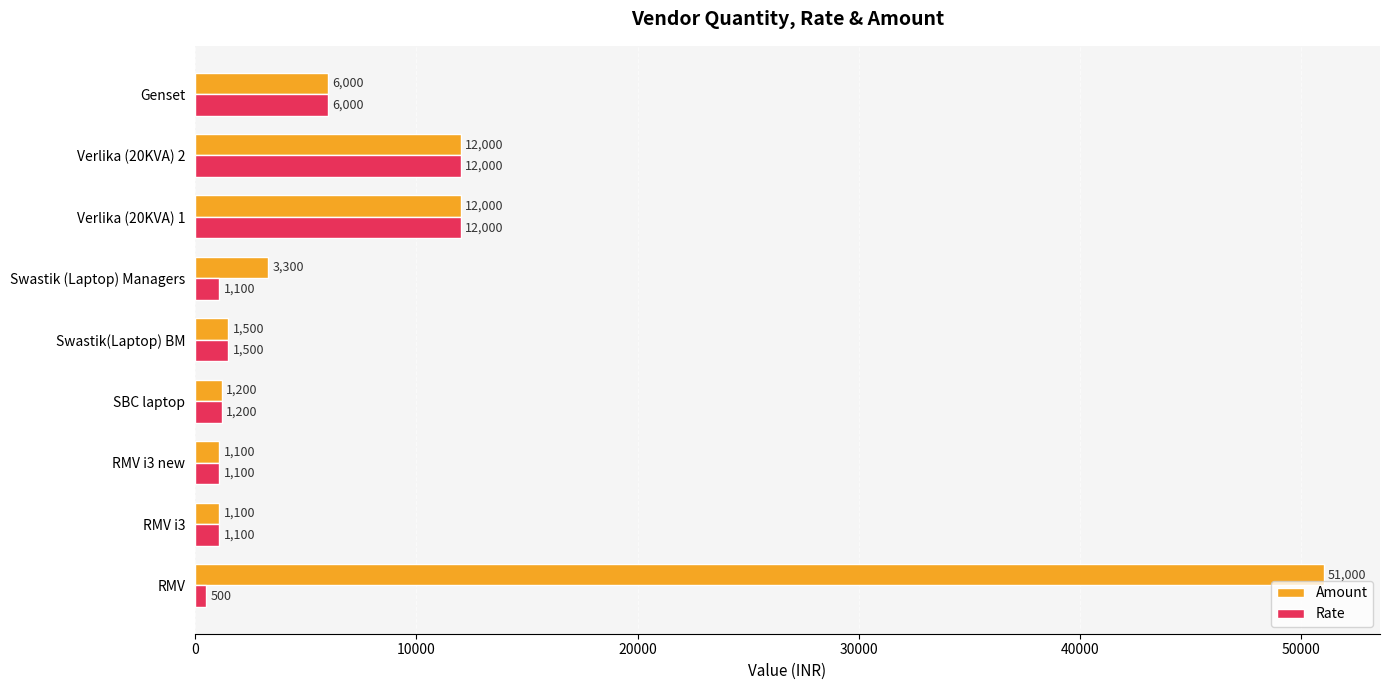

What is the difference between the maximum and minimum values in the Amount series?

49900